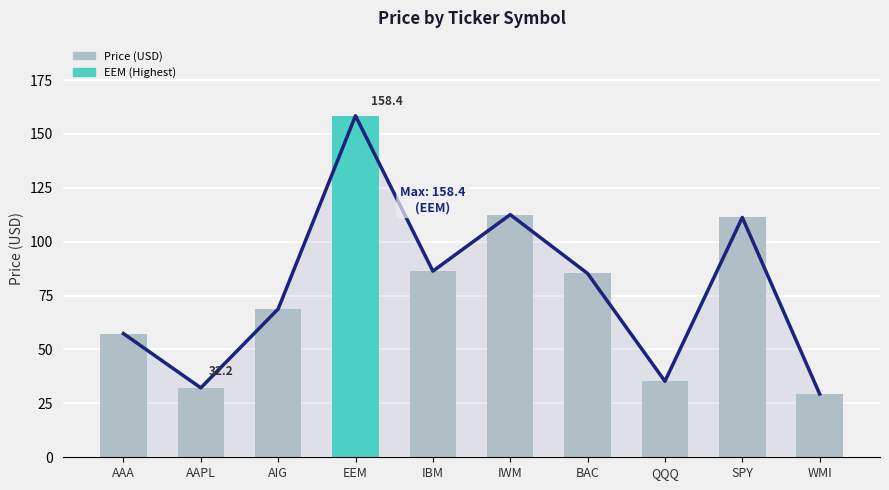

What is the difference between the maximum and minimum values?

129.1